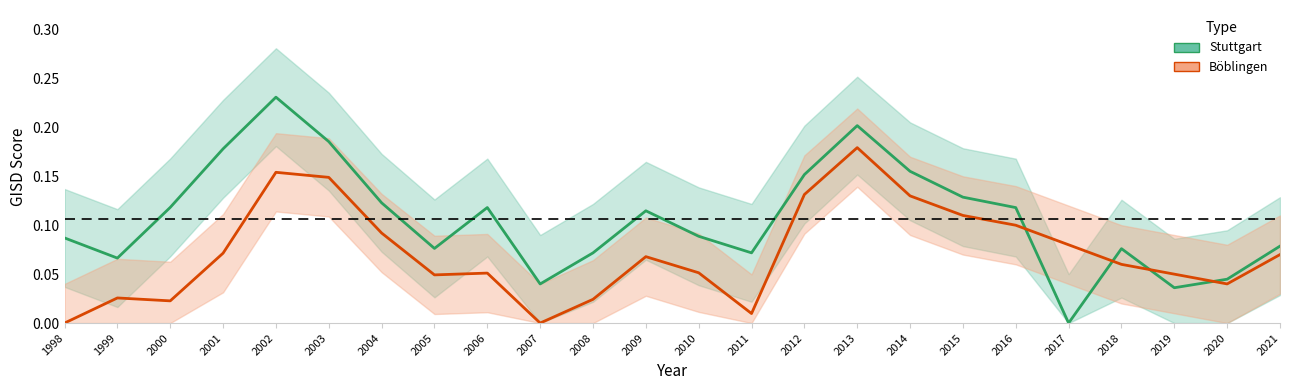

What is the highest value of the Boeblingen series?

0.2